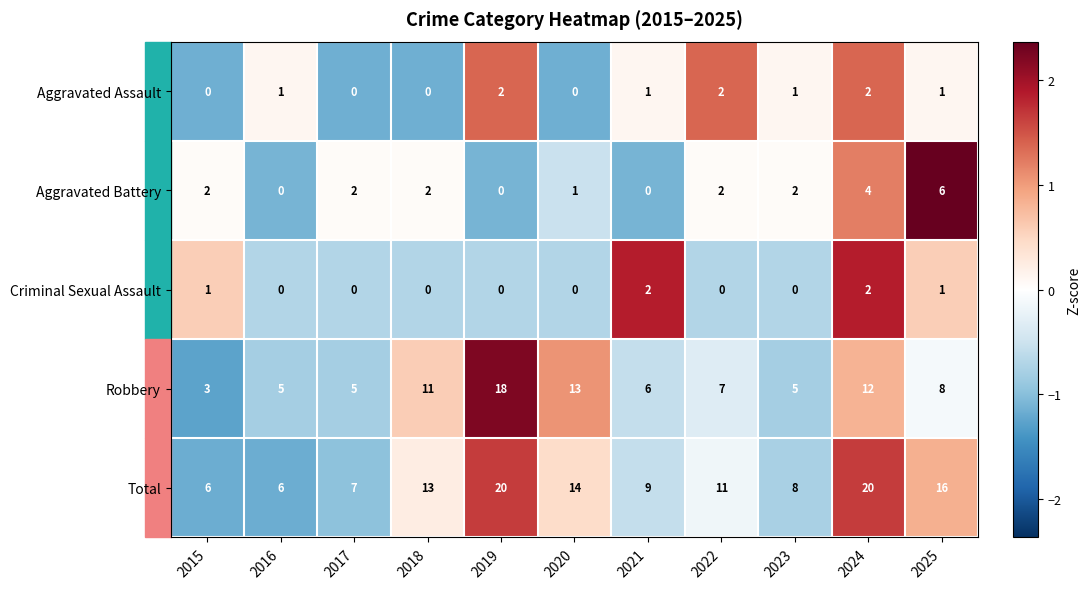

Count the number of categories in the chart.

11